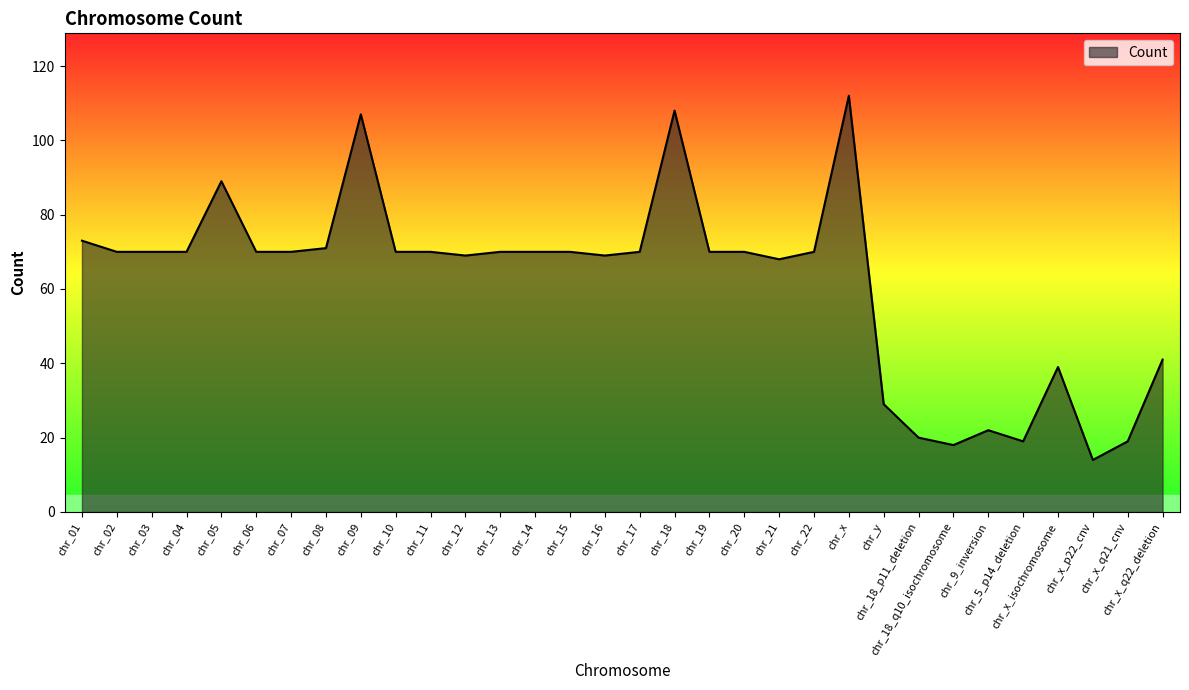

Reading left to right, what are all the values shown in this chart?

73	70	70	70	89	70	70	71	107	70	70	69	70	70	70	69	70	108	70	70	68	70	112	29	20	18	22	19	39	14	19	41